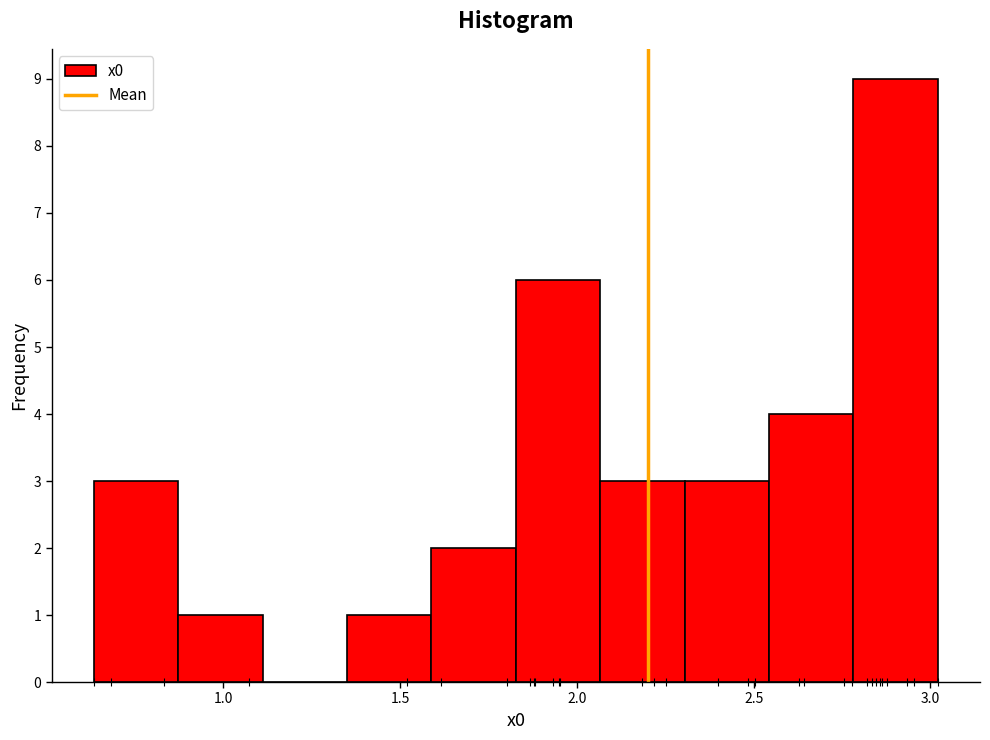

Reading left to right, list every bar in this chart as the range it spans on the x-axis followed by its height. Neither the bar edges nor the heights are printed on the chart, so give them approximately, as read against the axes.

0.65 to 0.85: 3
0.85 to 1.10: 1
1.10 to 1.35: 0
1.35 to 1.60: 1
1.60 to 1.85: 2
1.85 to 2.05: 6
2.05 to 2.30: 3
2.30 to 2.55: 3
2.55 to 2.80: 4
2.80 to 3.00: 9